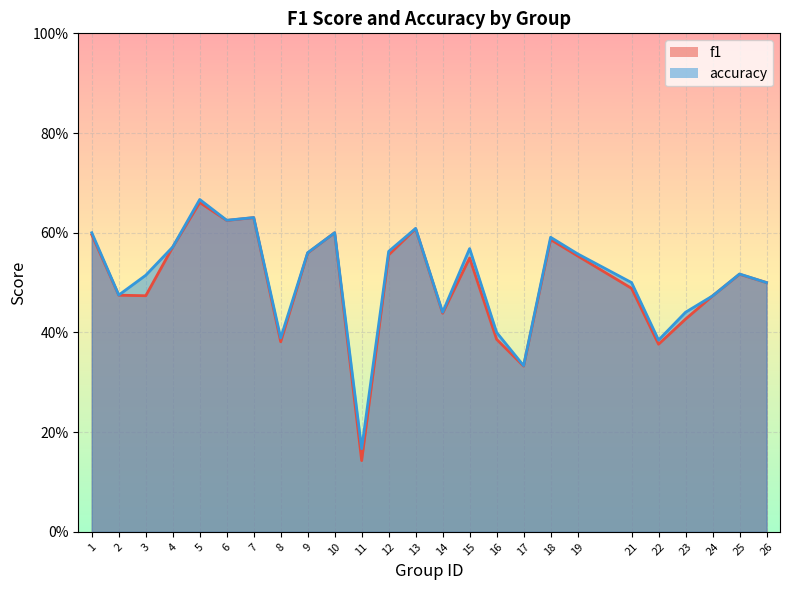

What is the difference between the maximum and second lowest values in the f1 series?

0.3